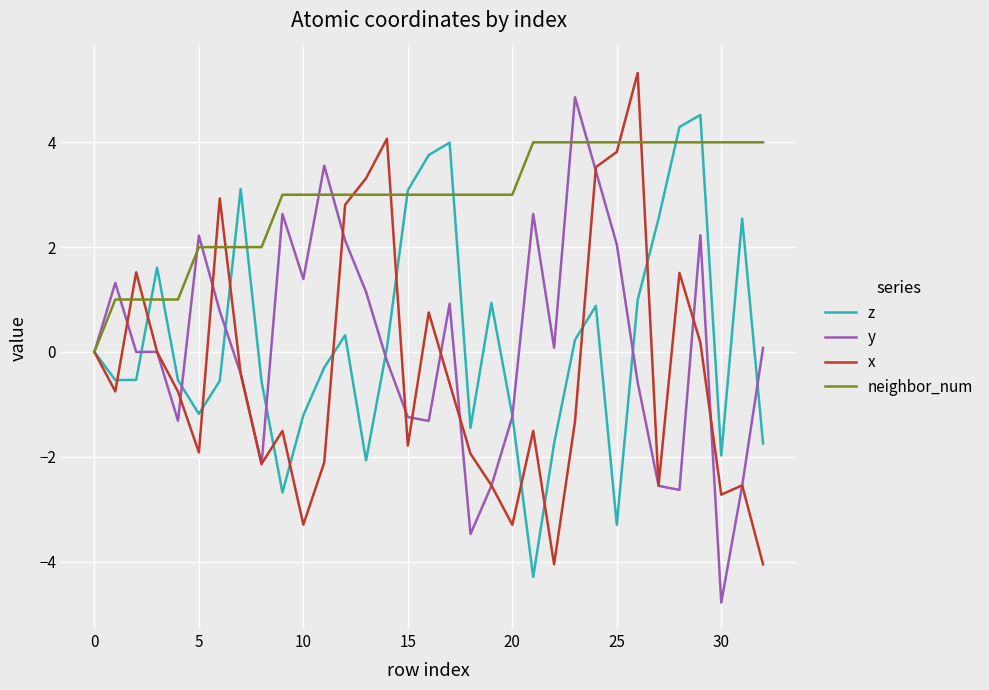

What is the difference between the maximum and second lowest values in the z series?

7.8